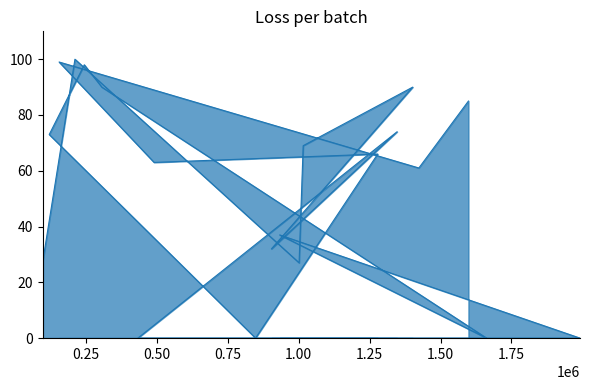

What is the change in value from 119940 to 1598485?

+12